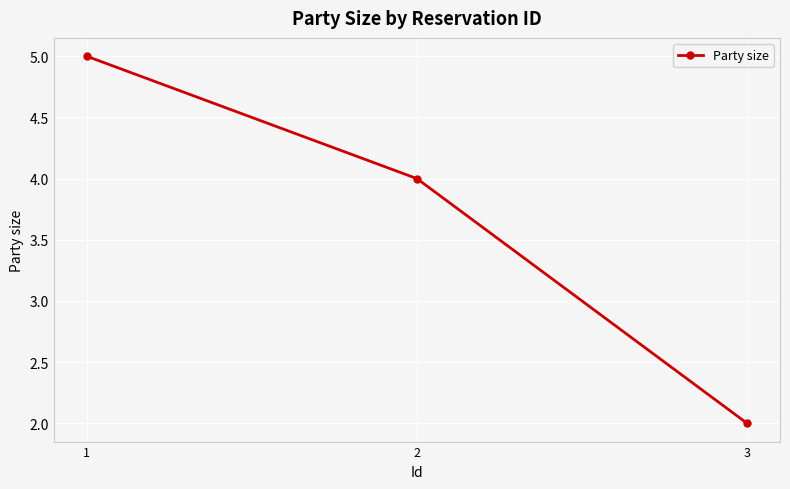

Where does the data first go above 4?

1